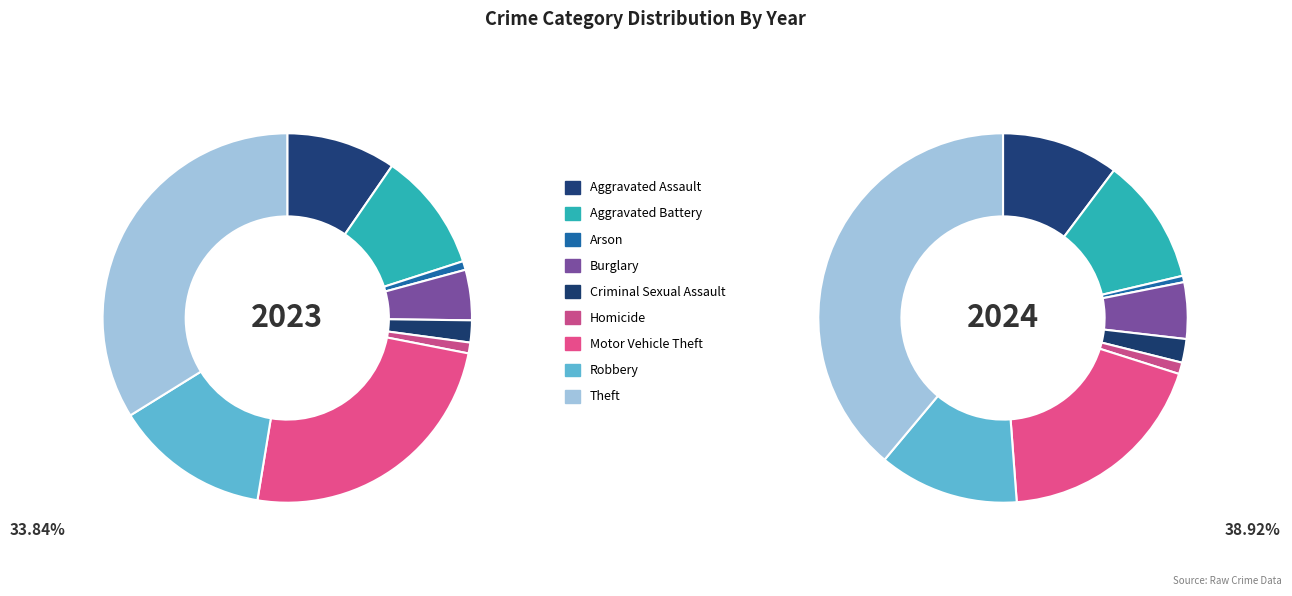

What percentage is the Aggravated Battery slice, to the nearest percent?

10%